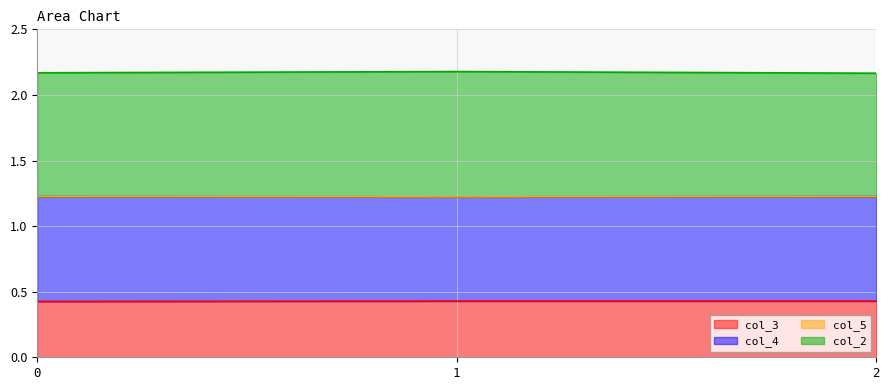

Does the chart display data point markers on the line(s)?

No